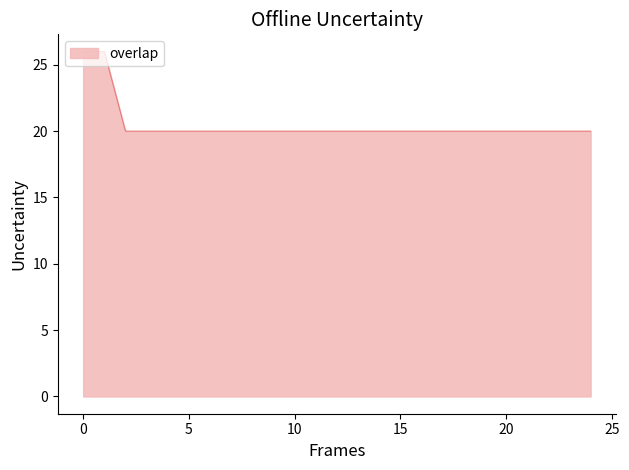

What is the difference between the maximum and minimum values?

6